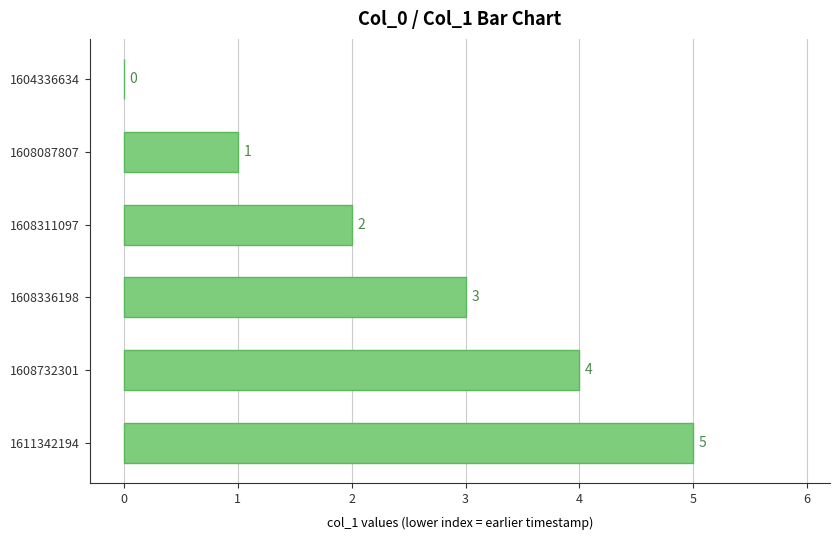

What is the sum of the values at 1608087807 and 1608311097?

3